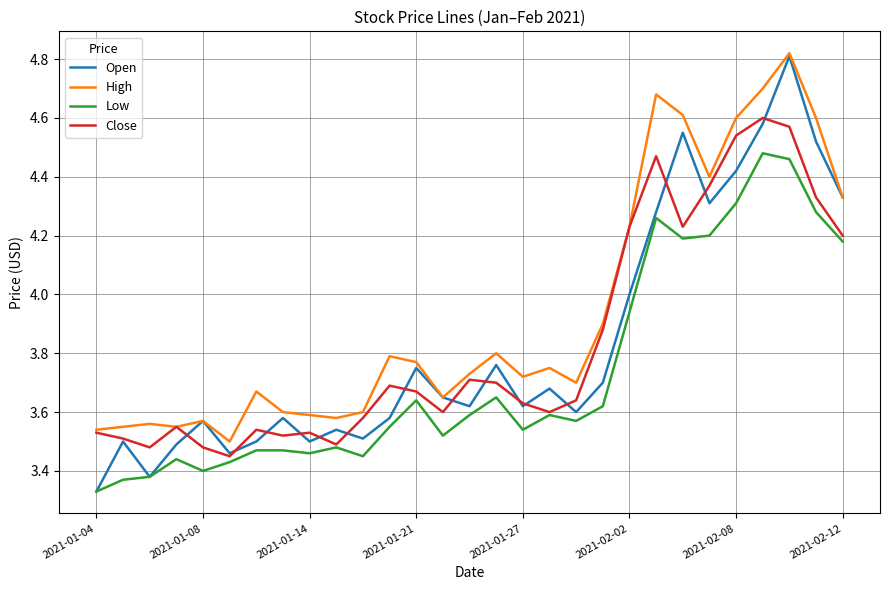

Which series has the widest spread of values?

Open